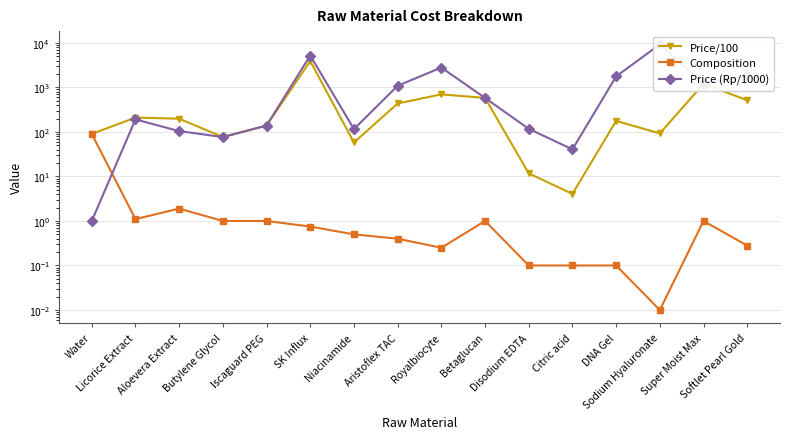

Between Royalbiocyte and Niacinamide, which is larger?

Royalbiocyte